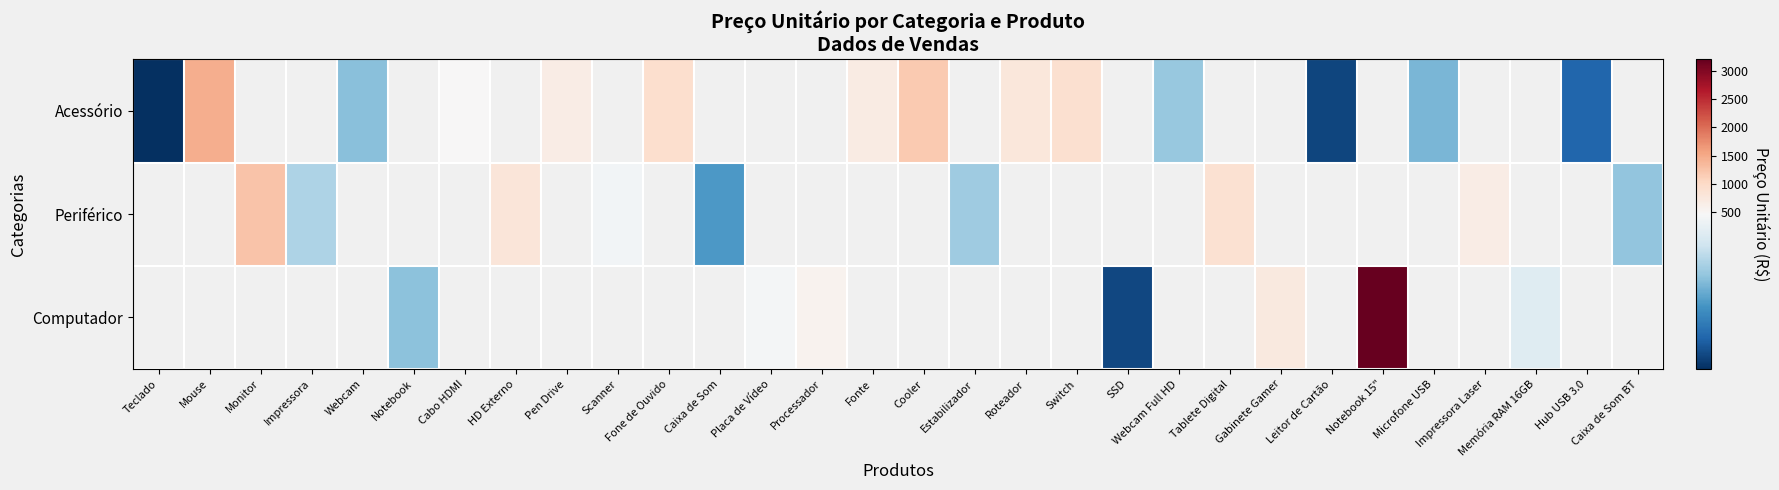

How many data points does each series have?

30